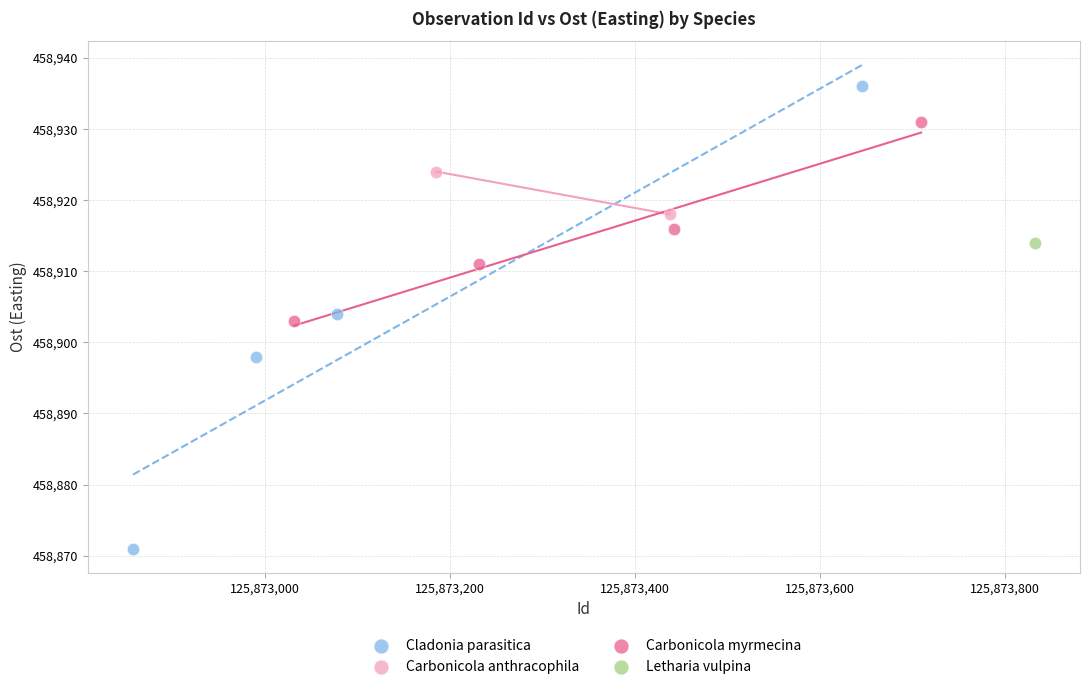

Which series contains the lowest Y value?

Cladonia parasitica